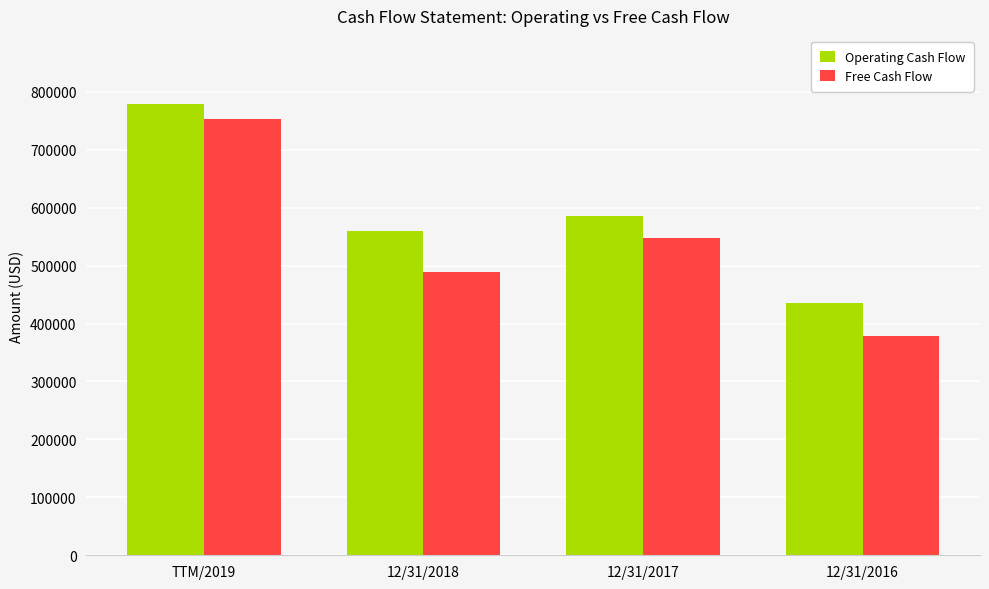

The value of Operating Cash Flow at 12/31/2016 is 435901. True or false?

True